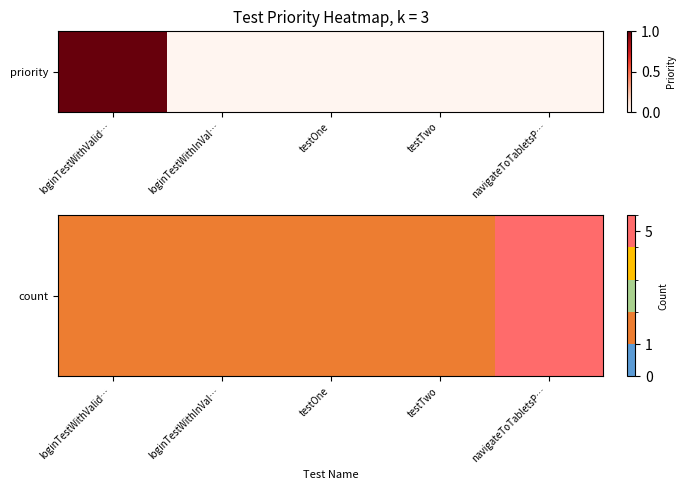

True or false: the data shows 1 at loginTestWithInVal….

True